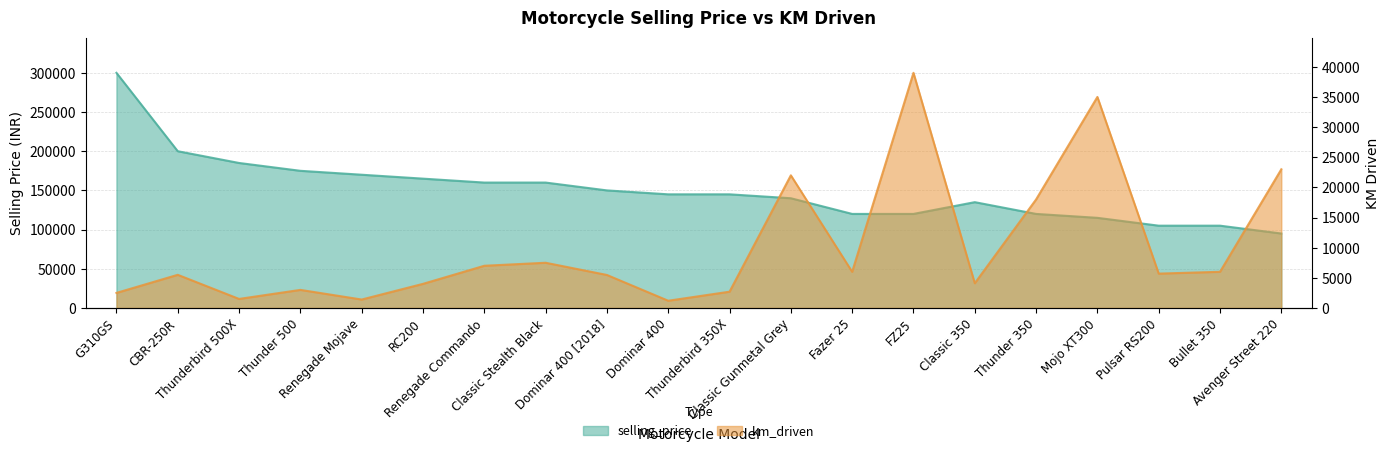

At which category does km_driven reach its first local peak?

CBR-250R